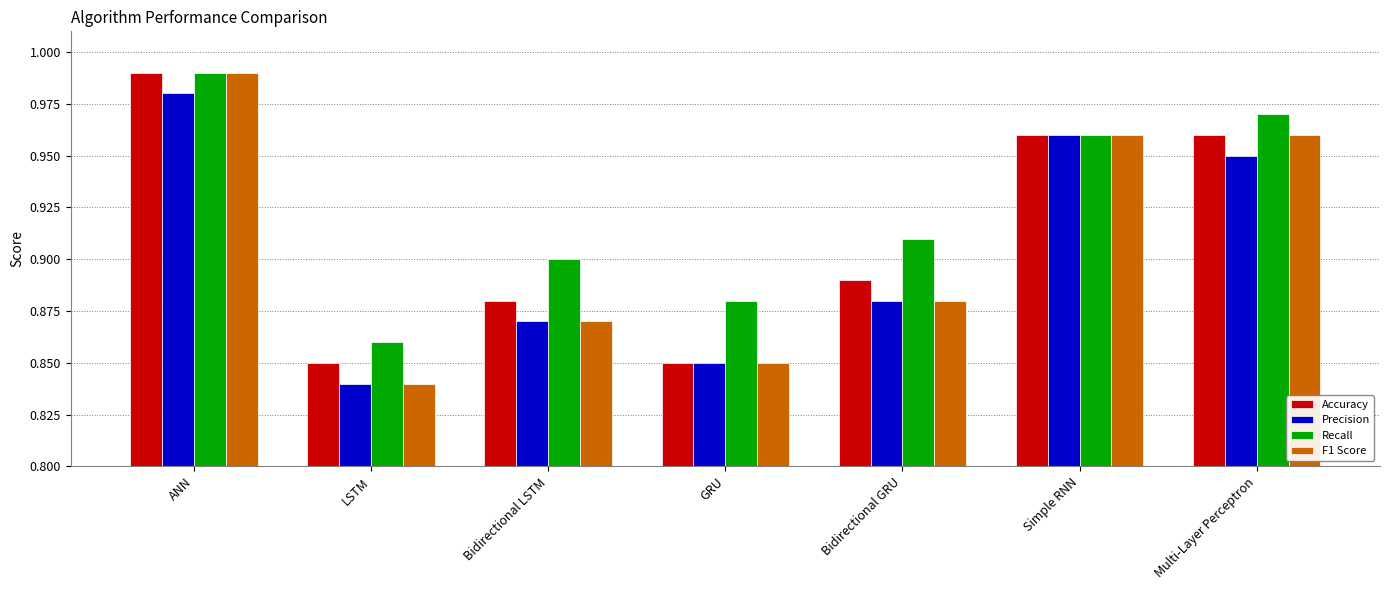

At which label is Precision closest to 0?

LSTM